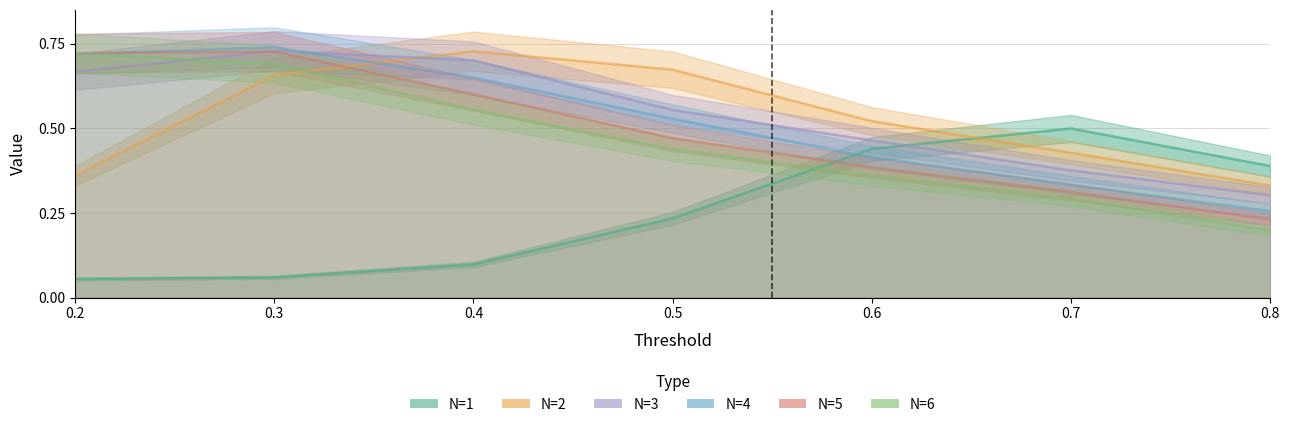

After their last crossing, which series has the higher values: N=4 or N=3?

N=3